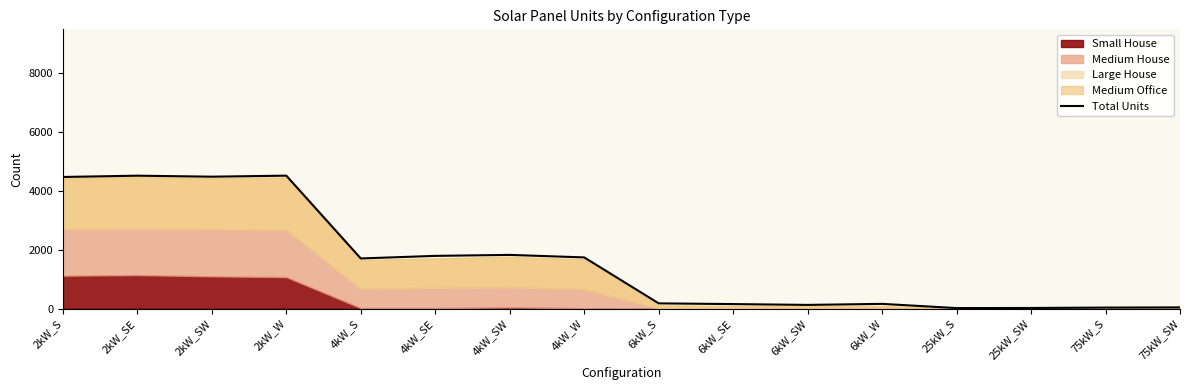

Which has a higher value, 25kW_SW or 2kW_SE?

2kW_SE